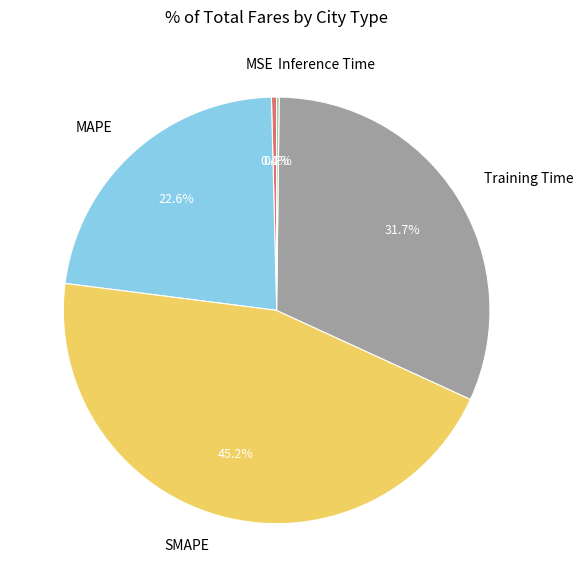

Which category has the biggest portion of the pie?

SMAPE